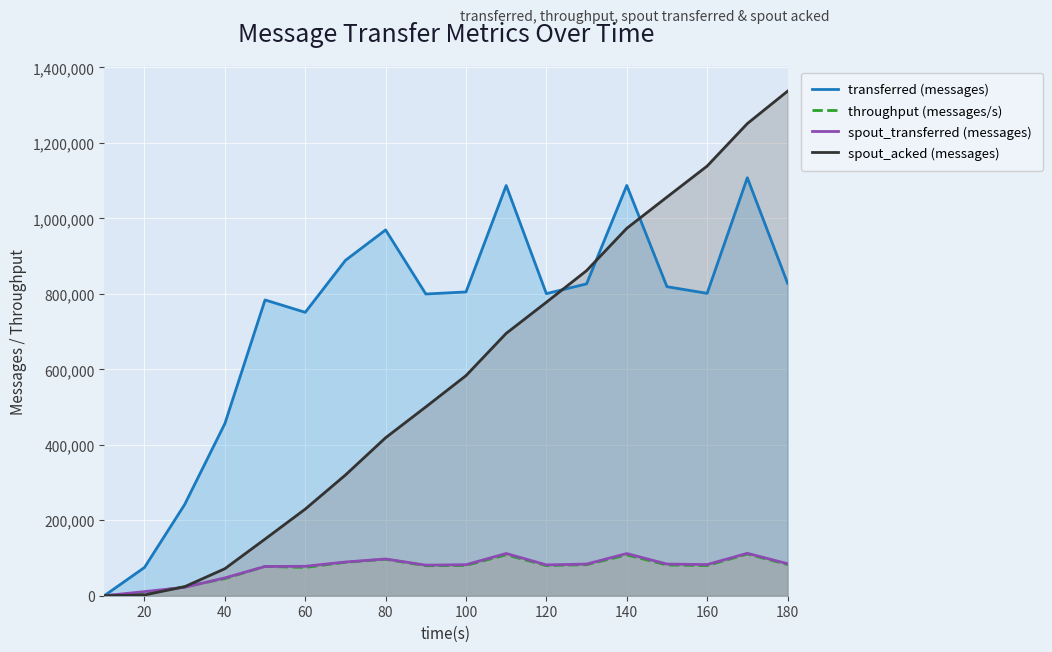

Reading right to left, what are all the values shown in this chart?

transferred (messages): 828560	1107640	801320	818980	1087300	826460	800540	1087060	805020	799620	969400	888720	750980	783860	456040	241700	74860	0
throughput (messages/s): 82616	110465	79892	81401	108199	82259	79822	108434	80245	79469	96515	88517	74910	77717	45237	23885	7407	0
spout_transferred (messages): 84880	112400	82560	83880	111740	83860	81700	111920	82200	81060	97380	89320	78020	77480	47220	22340	10840	0
spout_acked (messages): 1336960	1251240	1138600	1056420	973600	861460	777720	695260	583260	500340	418680	319860	229520	150080	71560	23900	1980	0